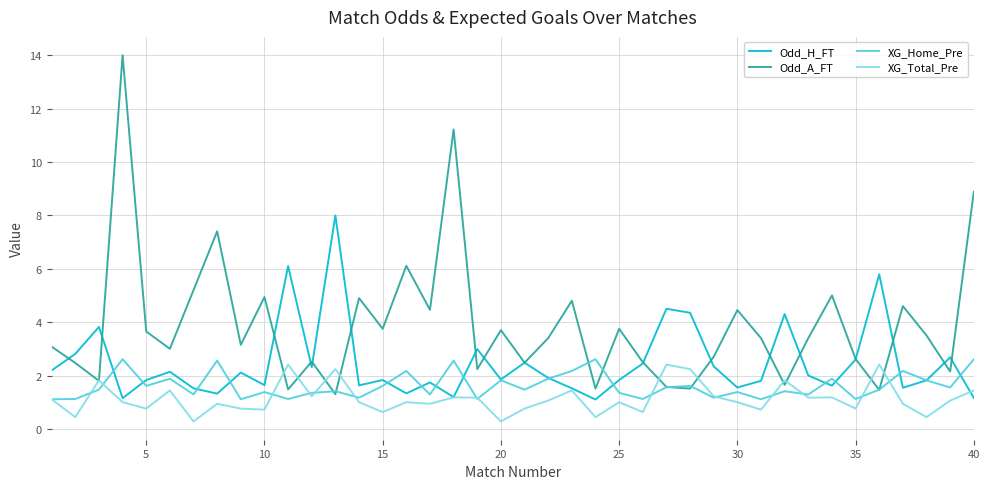

What is the maximum value for Odd_A_FT?

14.0